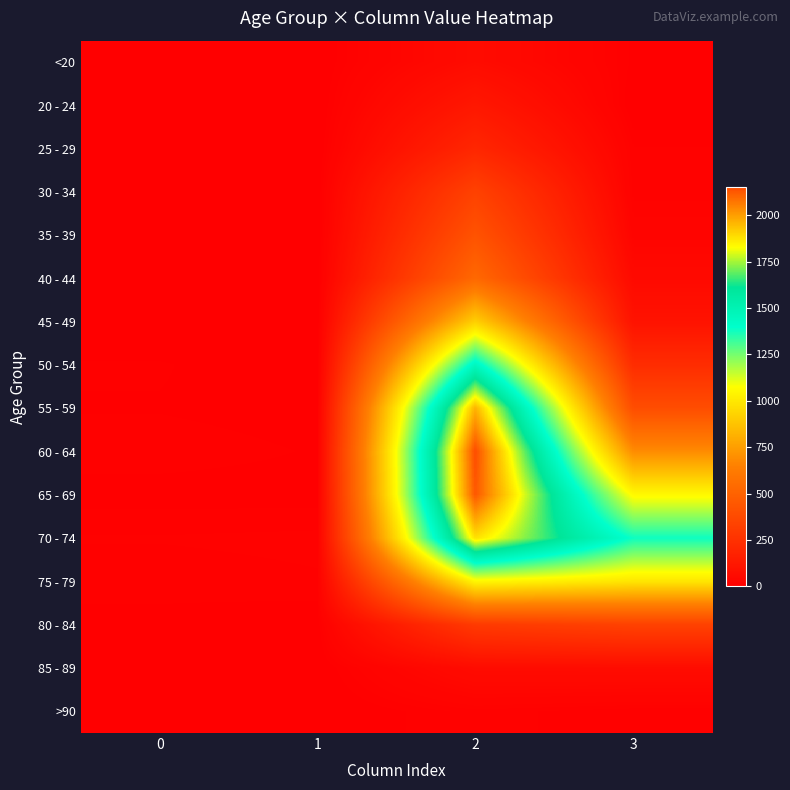

At how many categories does at least one series exceed 1418?

1